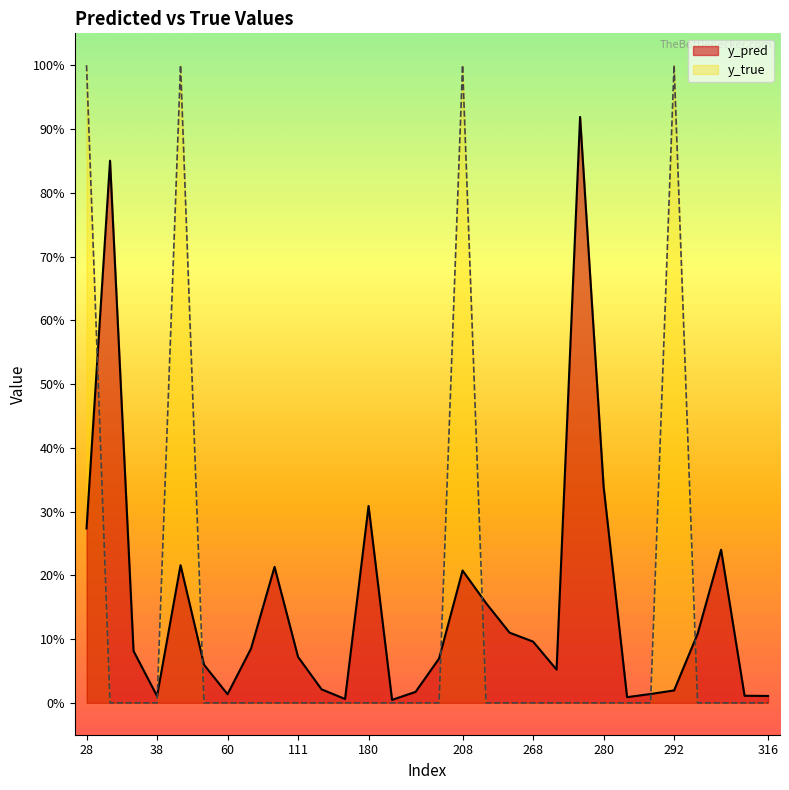

True or false: y_true and y_pred cross at least once.

True